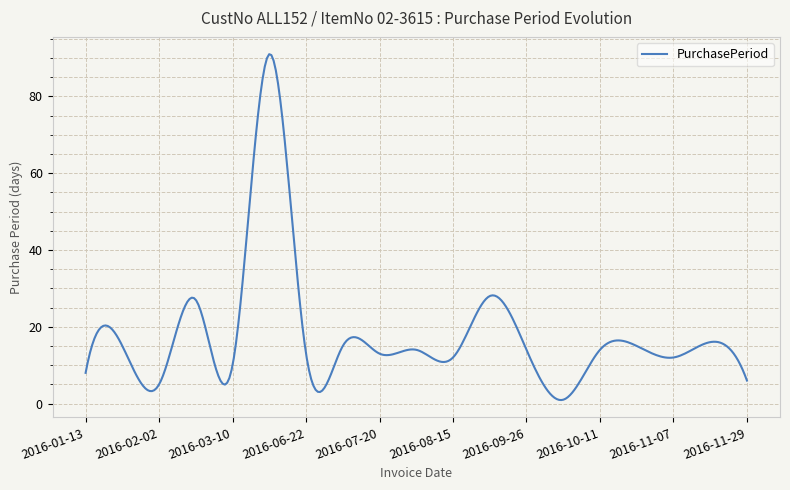

Does the chart have visible grid lines?

Yes